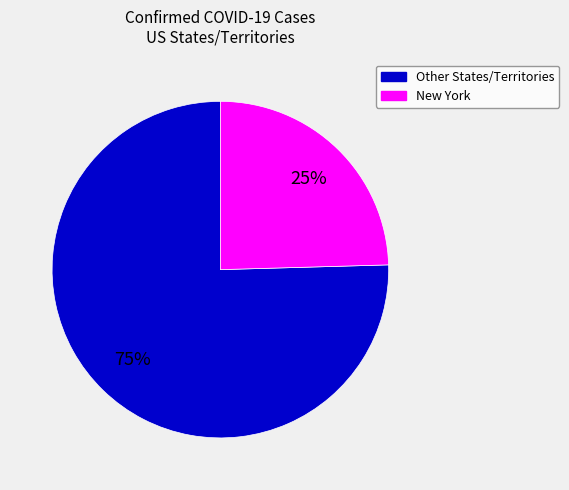

What is the ratio of the value at New York to the value at Other States/Territories?

0.3